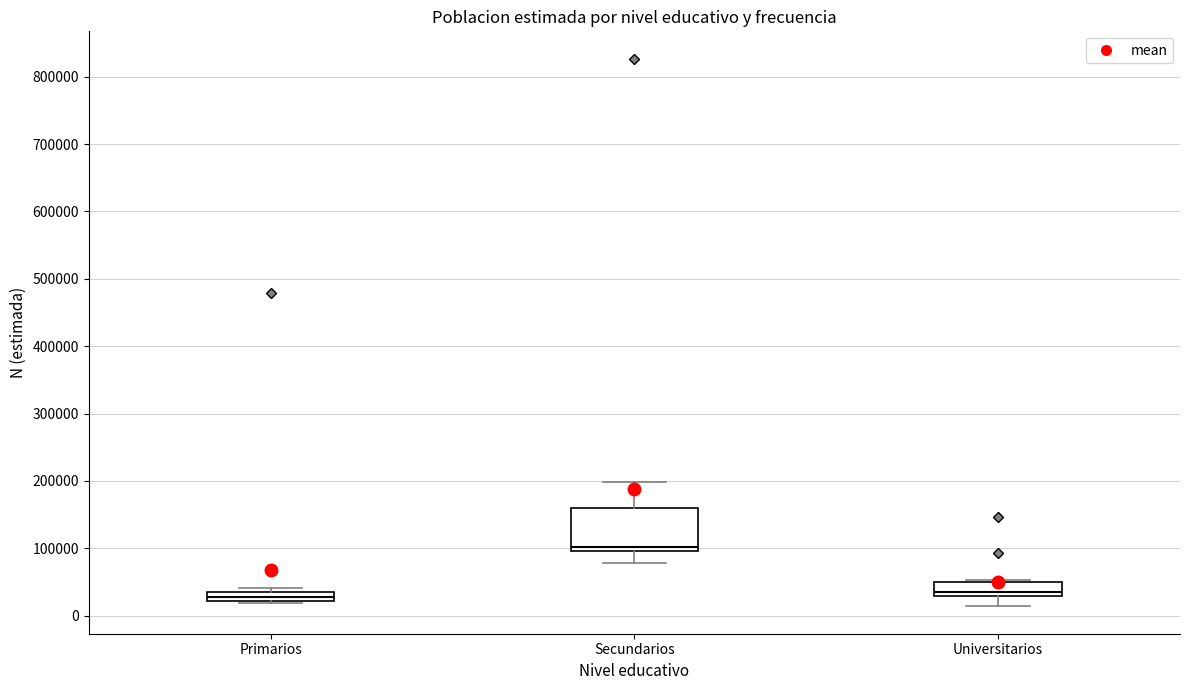

Which box is the tallest, from its lower edge to its upper edge?

Secundarios